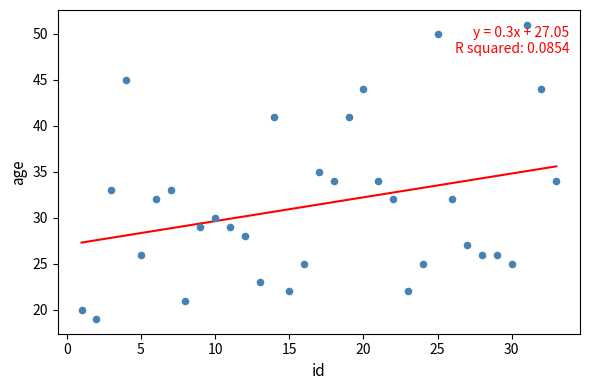

What is the range of X values (max minus min)?

32